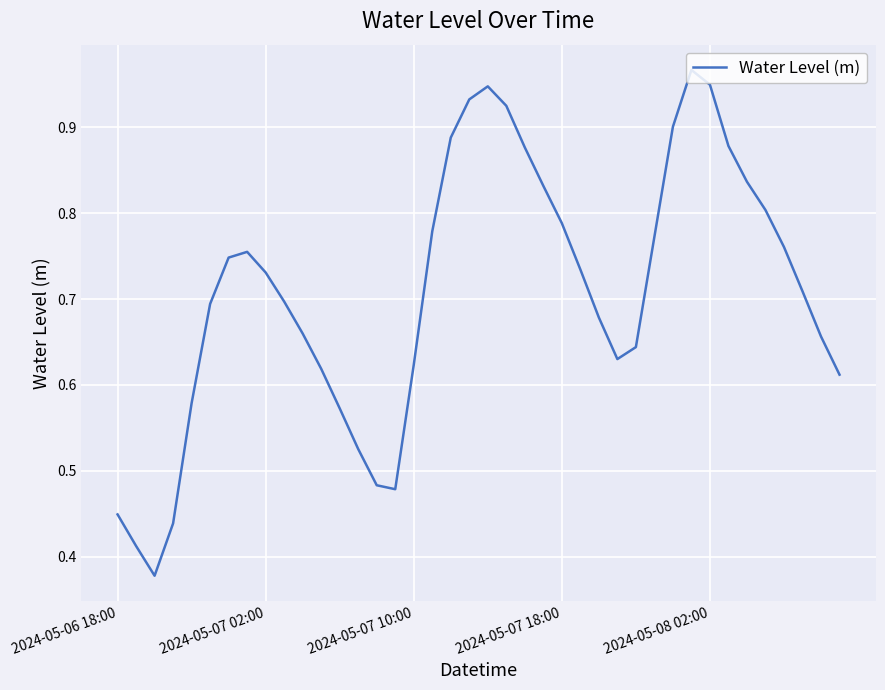

Is this an area chart (filled region under the line)?

No